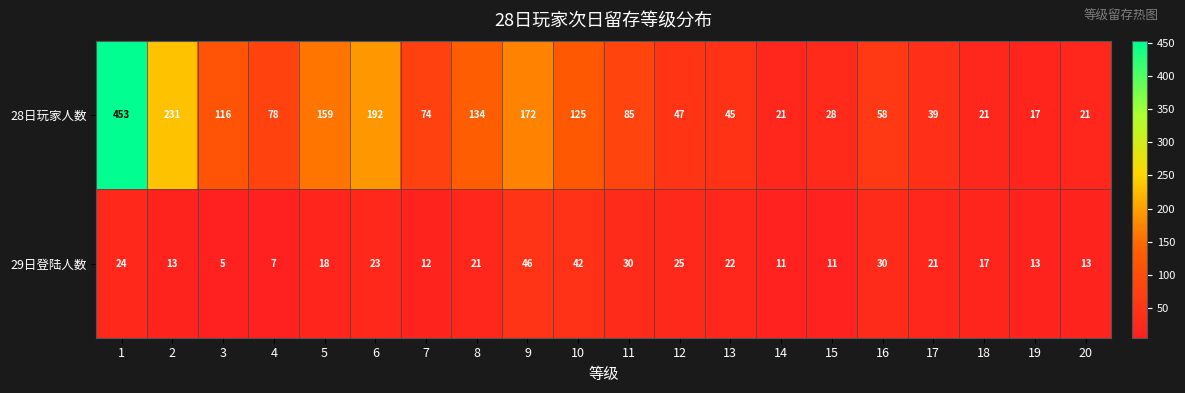

List the series in order of their peak value, highest first.

28日玩家人数, 29日登陆人数